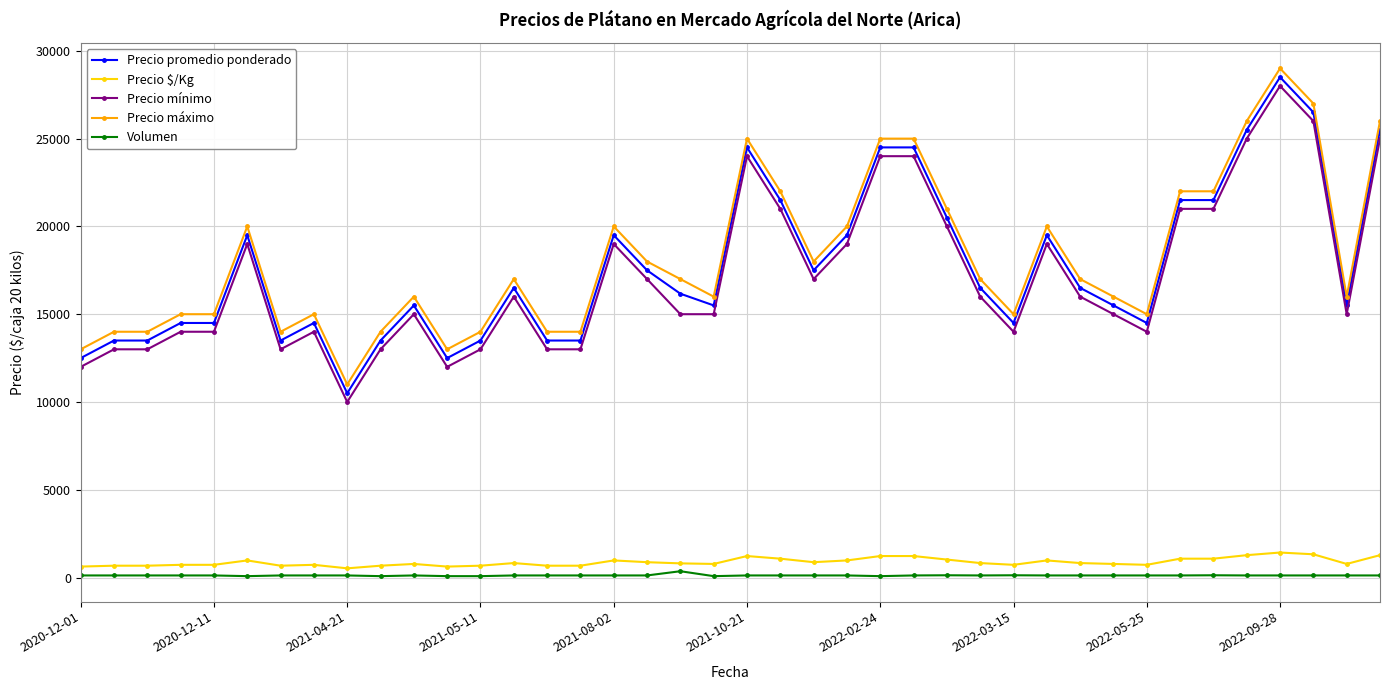

True or false: Precio máximo has more than 2 points higher than both neighbors.

True